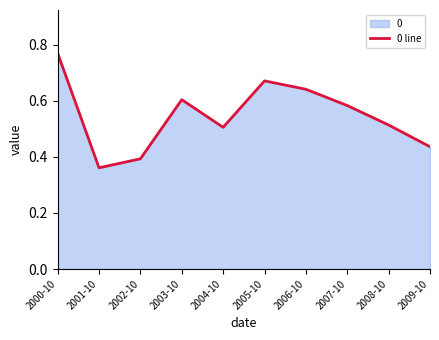

Reading left to right, transcribe all the data shown in this chart.

2000-10=0.8	2001-10=0.4	2002-10=0.4	2003-10=0.6	2004-10=0.5	2005-10=0.7	2006-10=0.6	2007-10=0.6	2008-10=0.5	2009-10=0.4